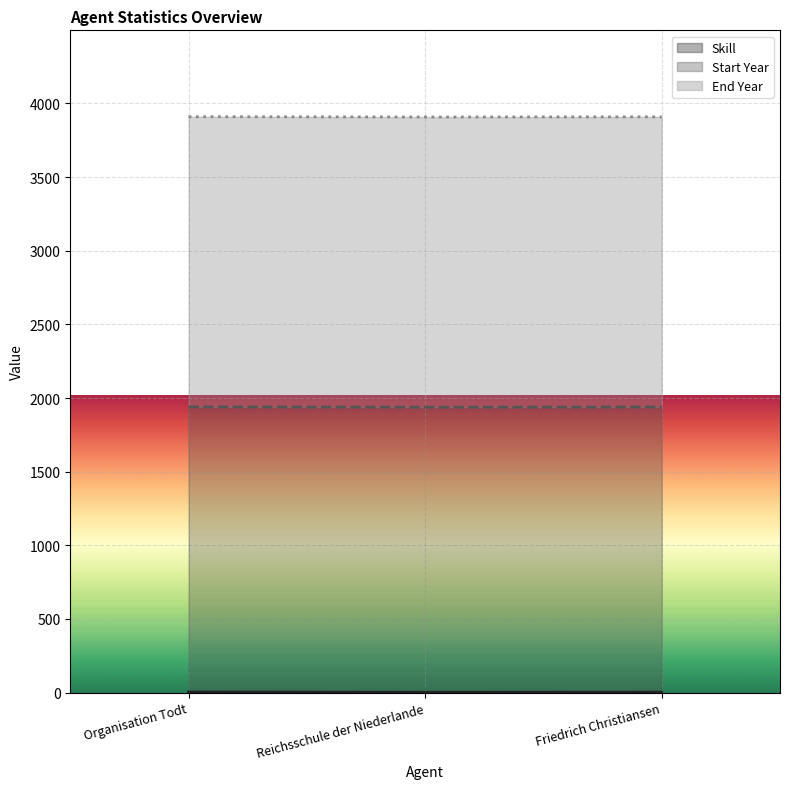

What is the label of the 1st point from the right?

Friedrich Christiansen